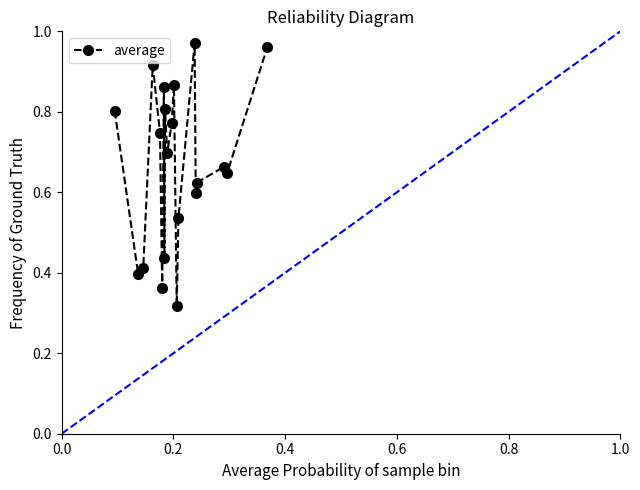

True or false: there are more than 1 points higher than both neighbors.

True